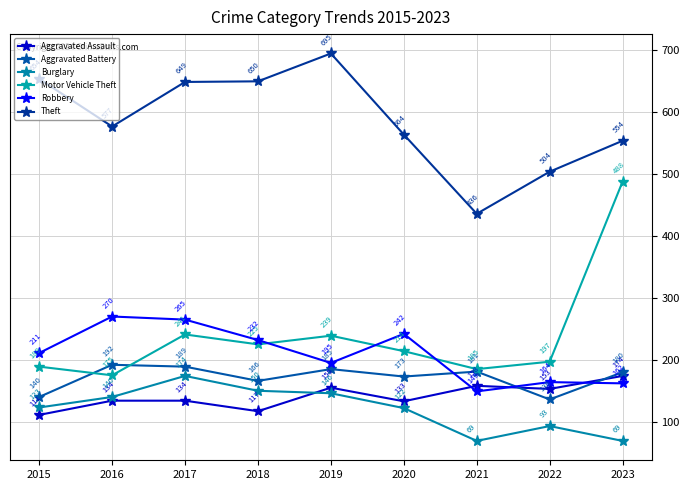

Where is the first local minimum for Robbery?

2019